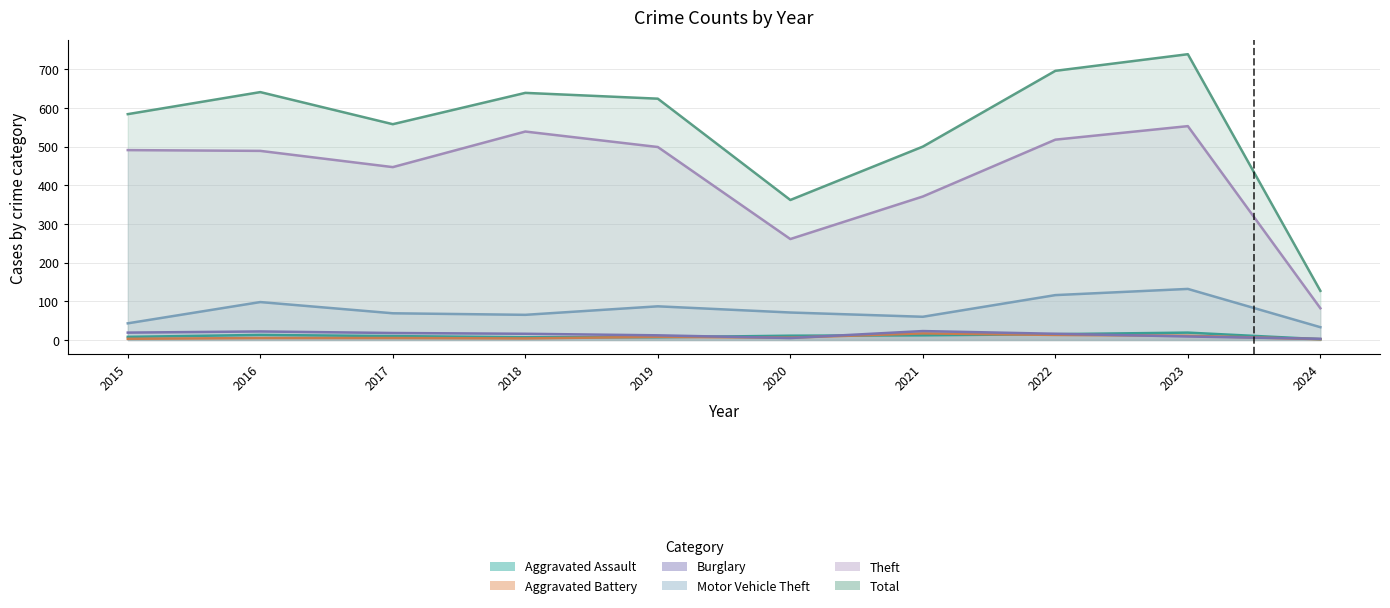

Between 2015 and 2020, which series saw the biggest shift?

Theft